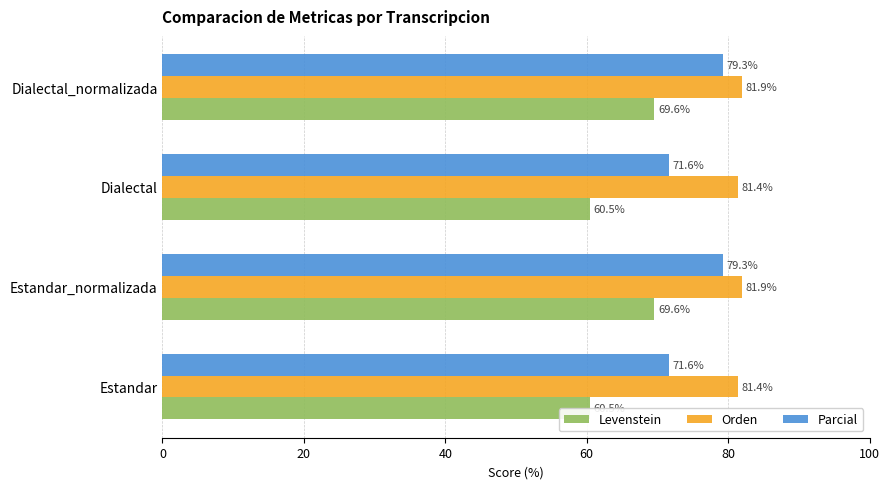

List the series in order of their peak value, highest first.

Orden, Parcial, Levenstein